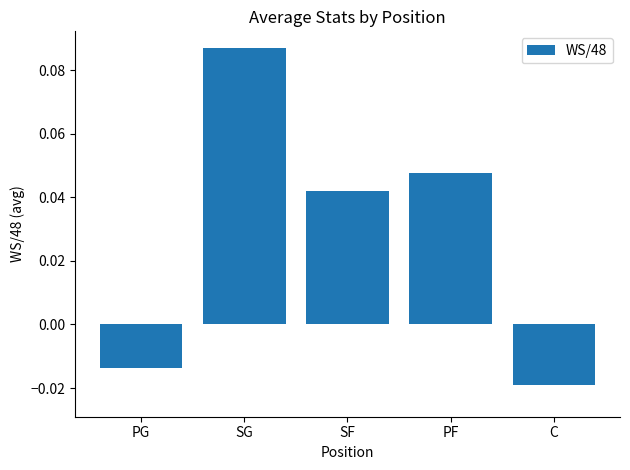

Rank the categories by value from lowest to highest.

C, PG, SF, PF, SG